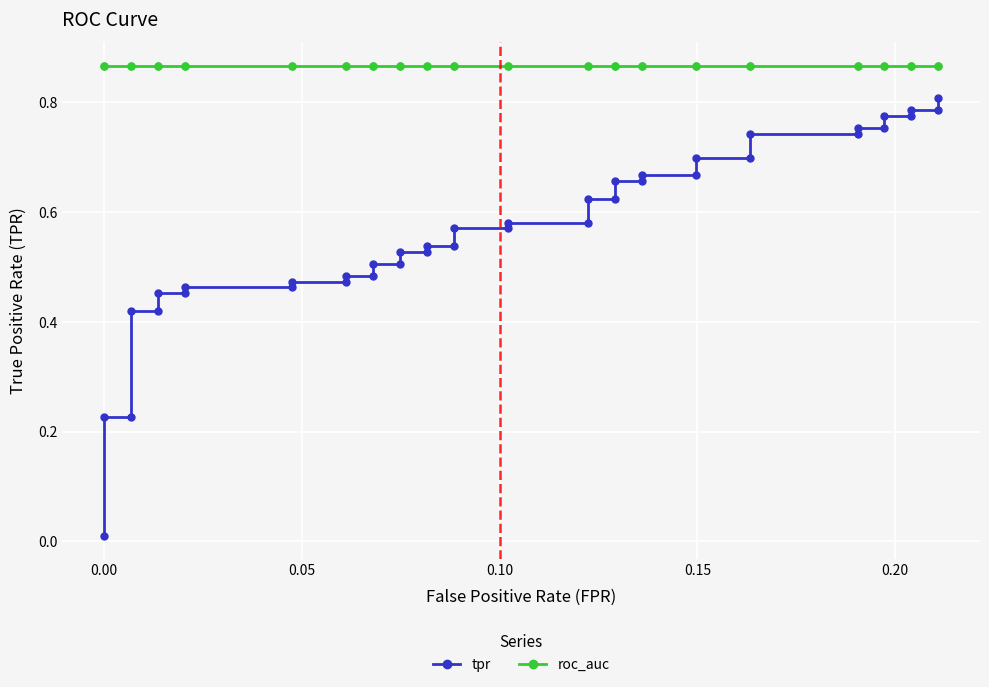

True or false: roc_auc has more than 0 interior local peaks.

False